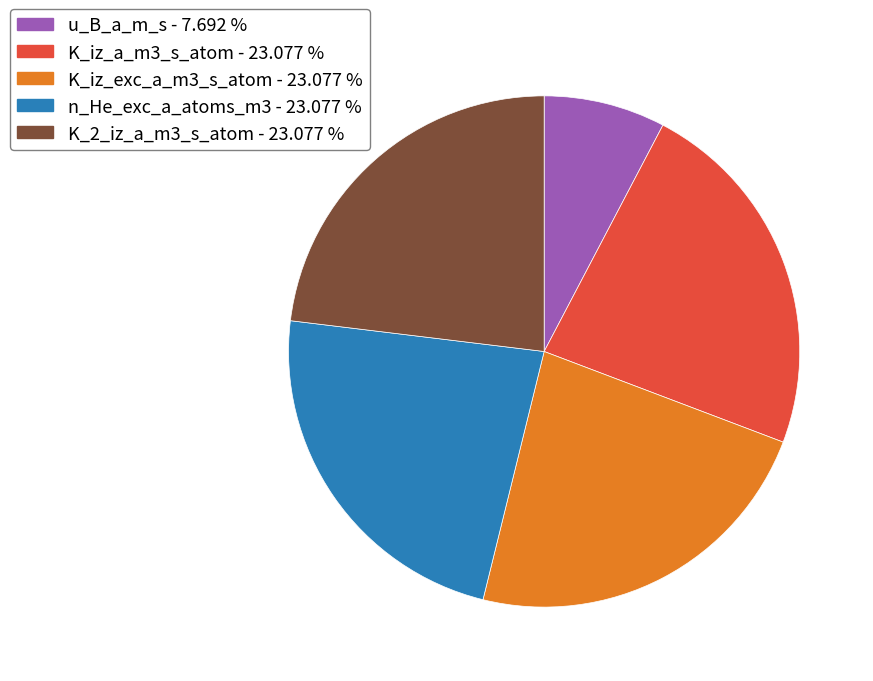

Is there a majority slice in this chart?

No